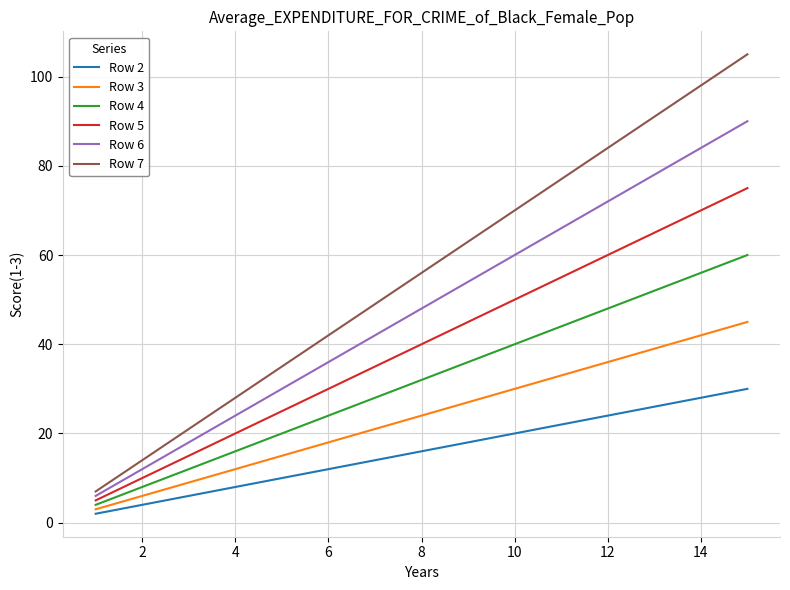

Which series has the widest spread of values?

Row 7